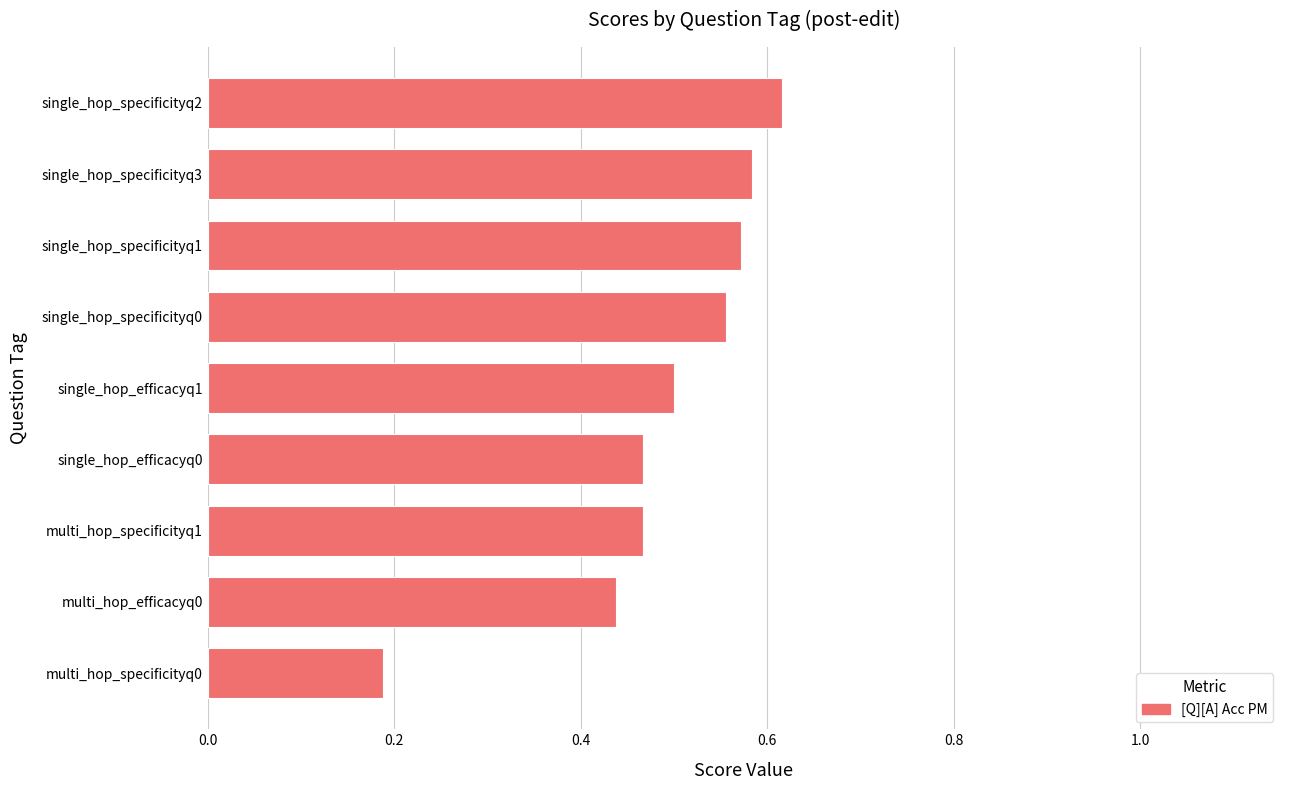

Count the values in the range 0 to 1.

9